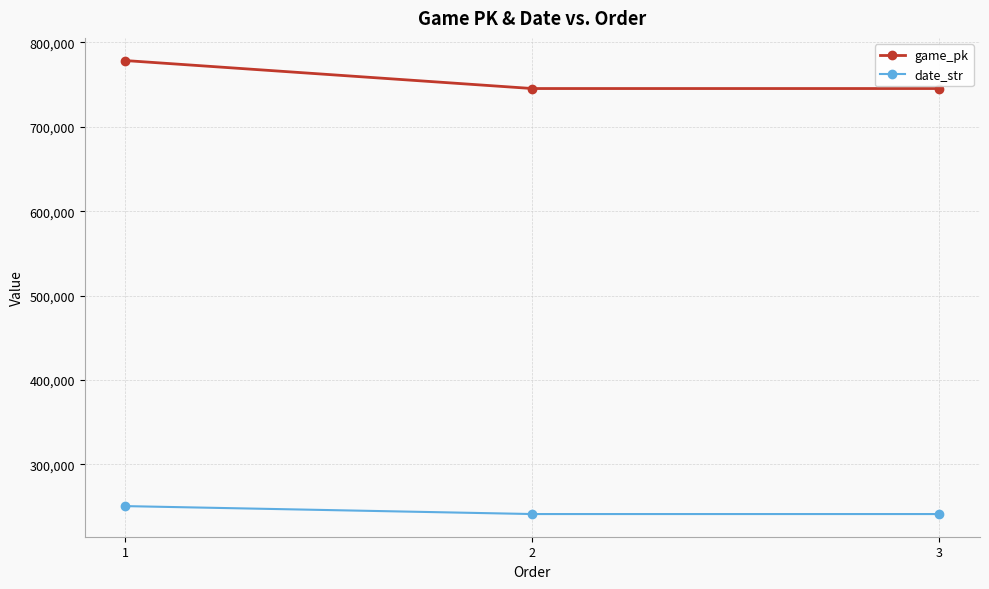

Is the value of game_pk at 2 greater than the value of date_str at 2?

Yes